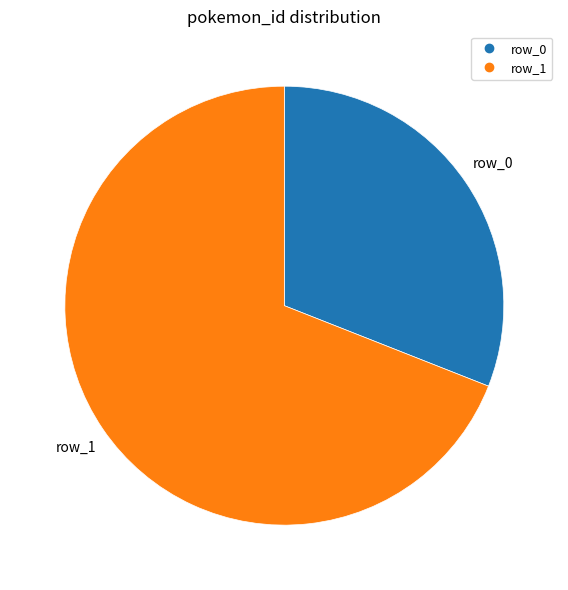

Is there any slice that represents more than half of the pie?

Yes